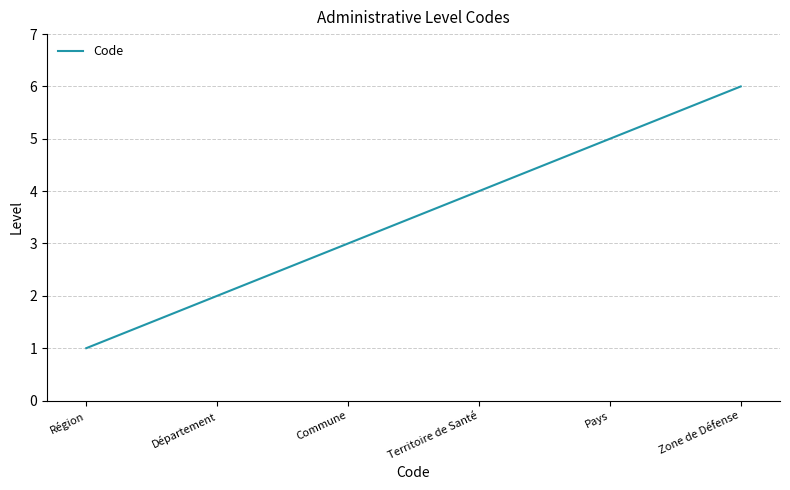

What position from the right is Territoire de Santé?

3